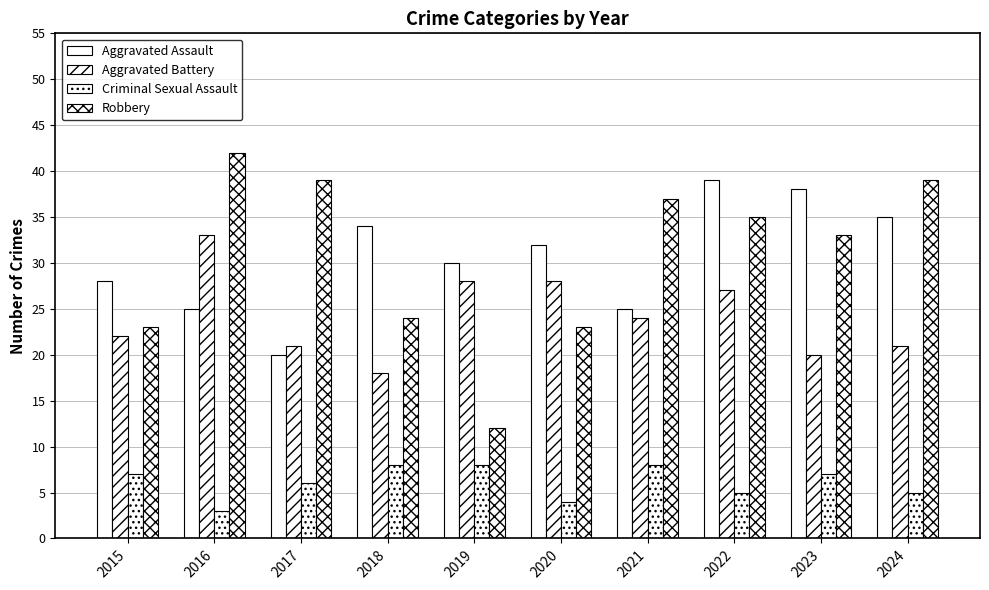

How many bars are there in each group?

4